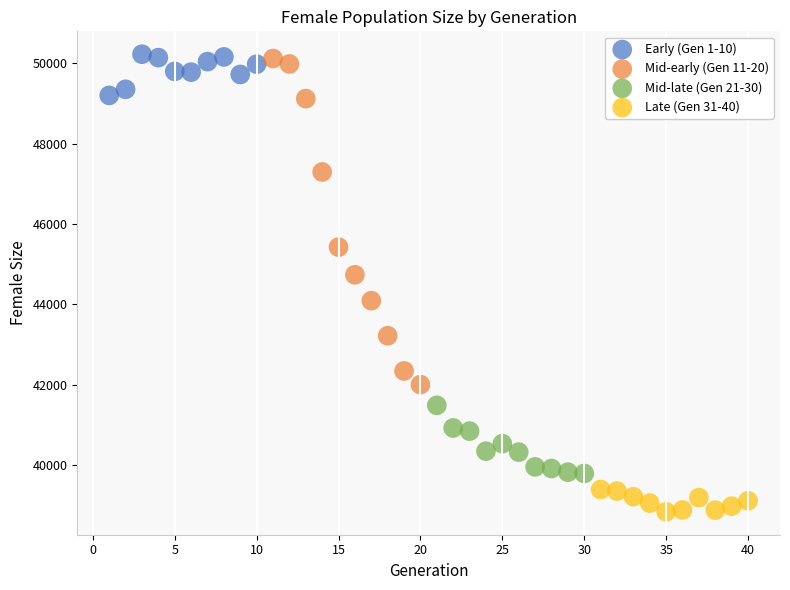

Which series contains the lowest Y value?

Late (Gen 31-40)